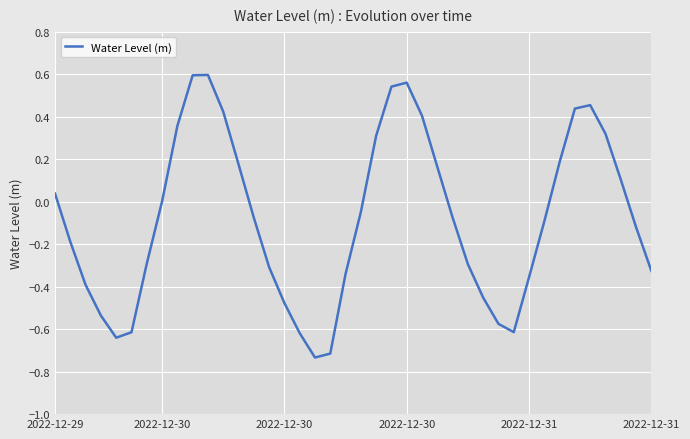

What is the difference between the maximum and minimum values?

1.3